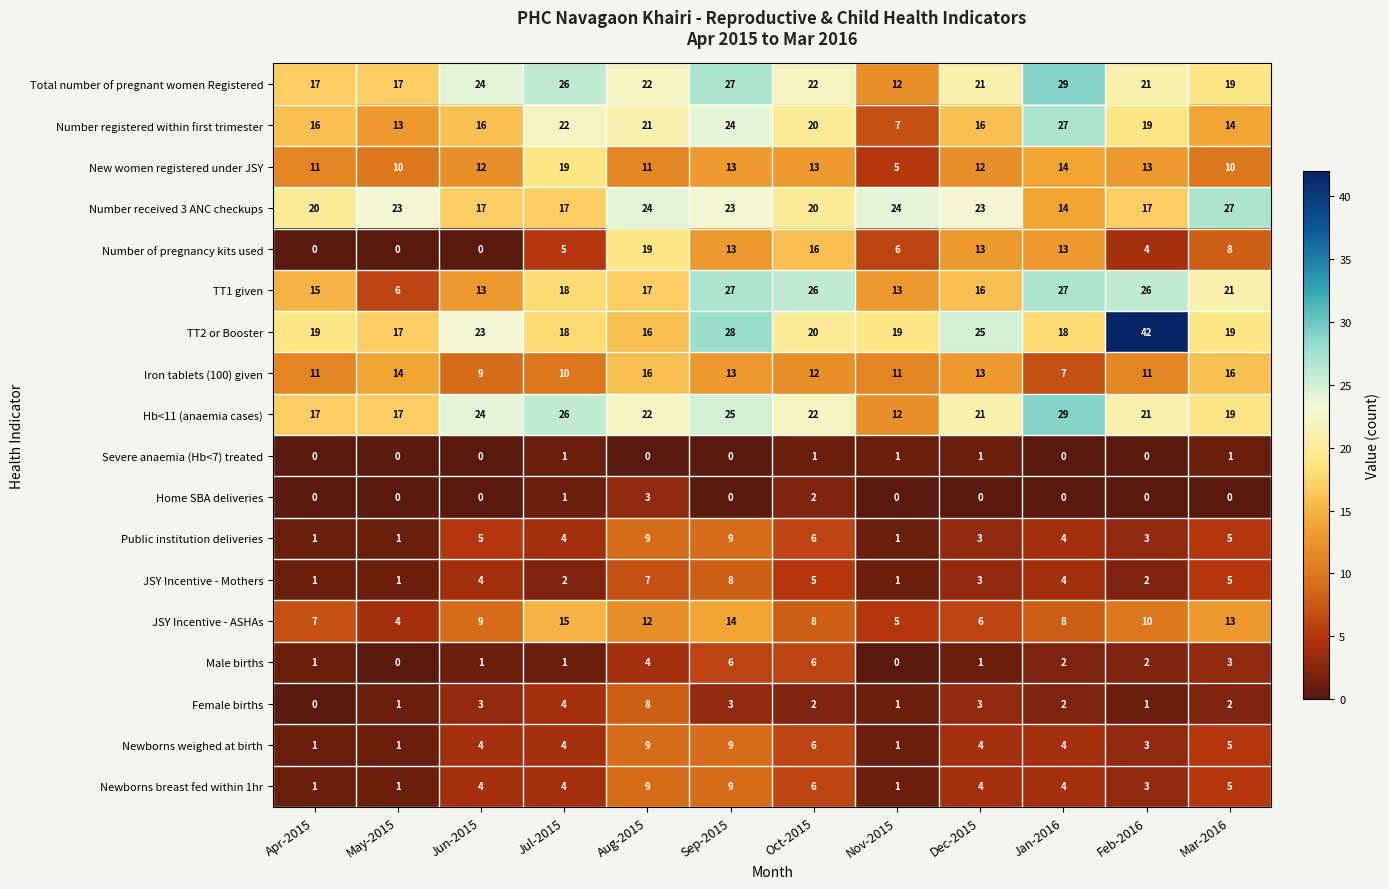

Which series has the largest total across all categories?

TT2 or Booster